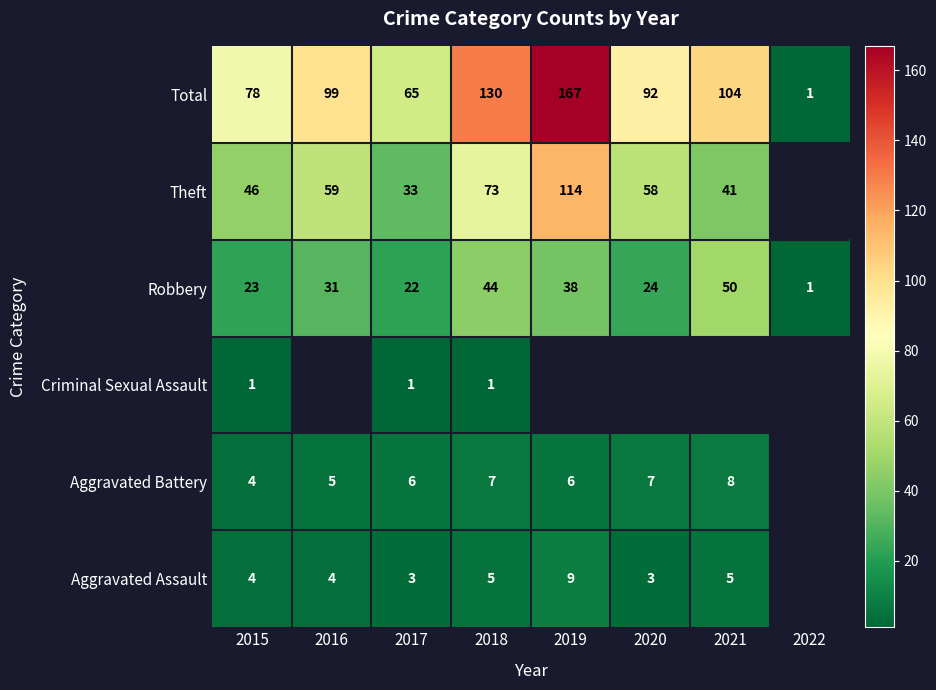

The Total series shows 139 at 2016. True or false?

False